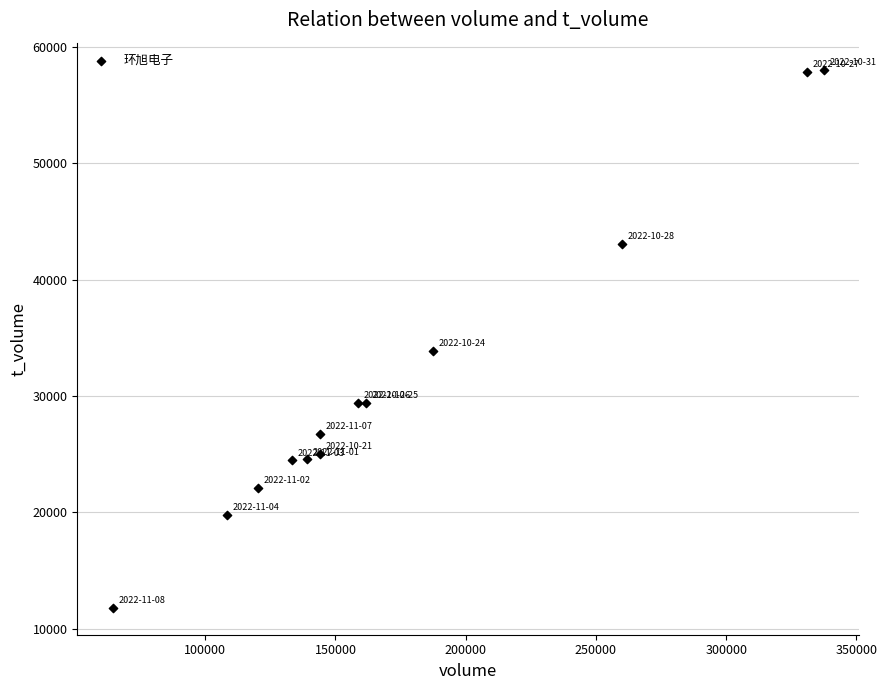

What Y value in the scatter plot is closest to 34930?

33858